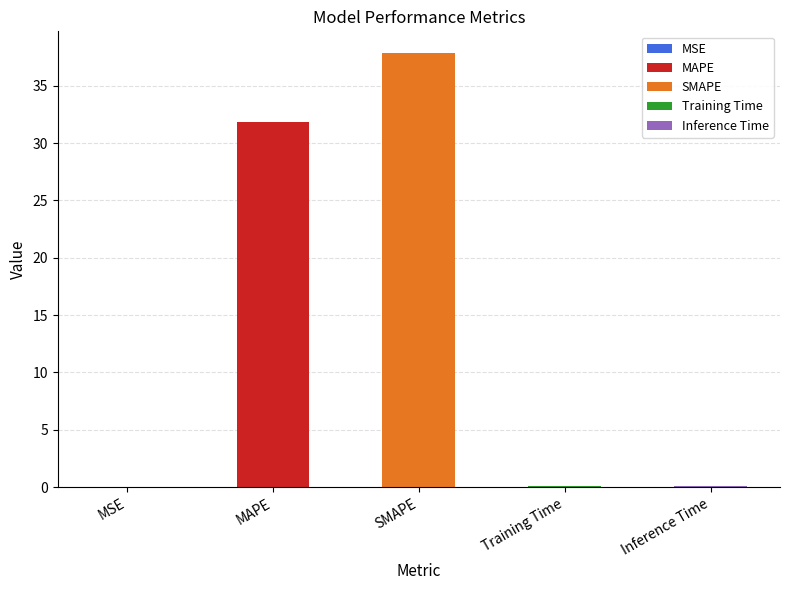

At which category does the chart reach its peak across all series?

SMAPE